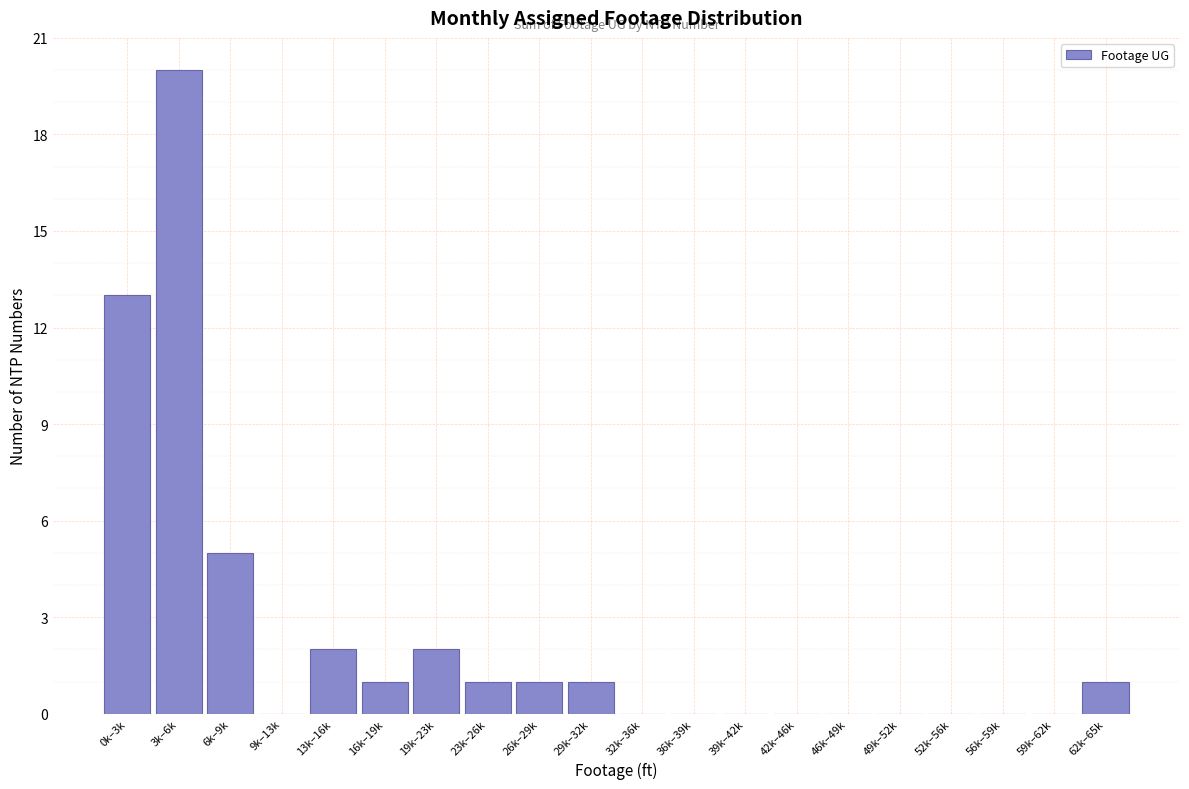

Reading right to left, extract all data points from this chart.

62k–65k=1	59k–62k=0	56k–59k=0	52k–56k=0	49k–52k=0	46k–49k=0	42k–46k=0	39k–42k=0	36k–39k=0	32k–36k=0	29k–32k=1	26k–29k=1	23k–26k=1	19k–23k=2	16k–19k=1	13k–16k=2	9k–13k=0	6k–9k=5	3k–6k=20	0k–3k=13